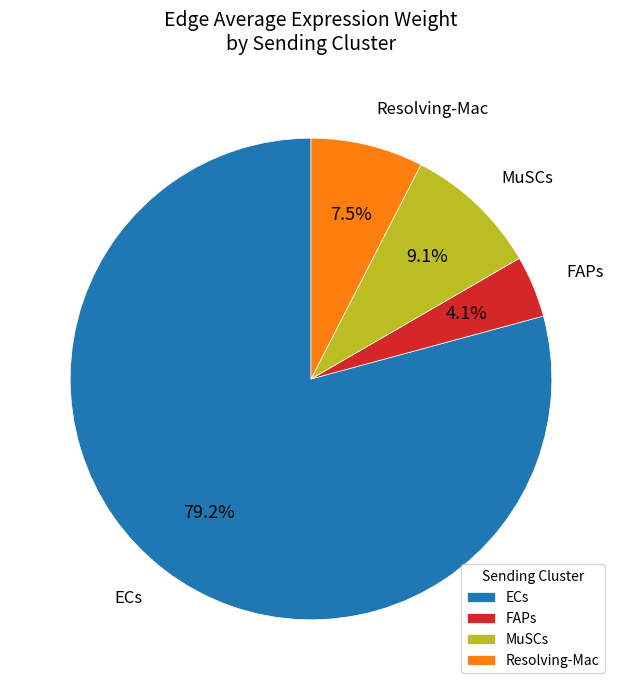

Count the number of slices in the pie.

4